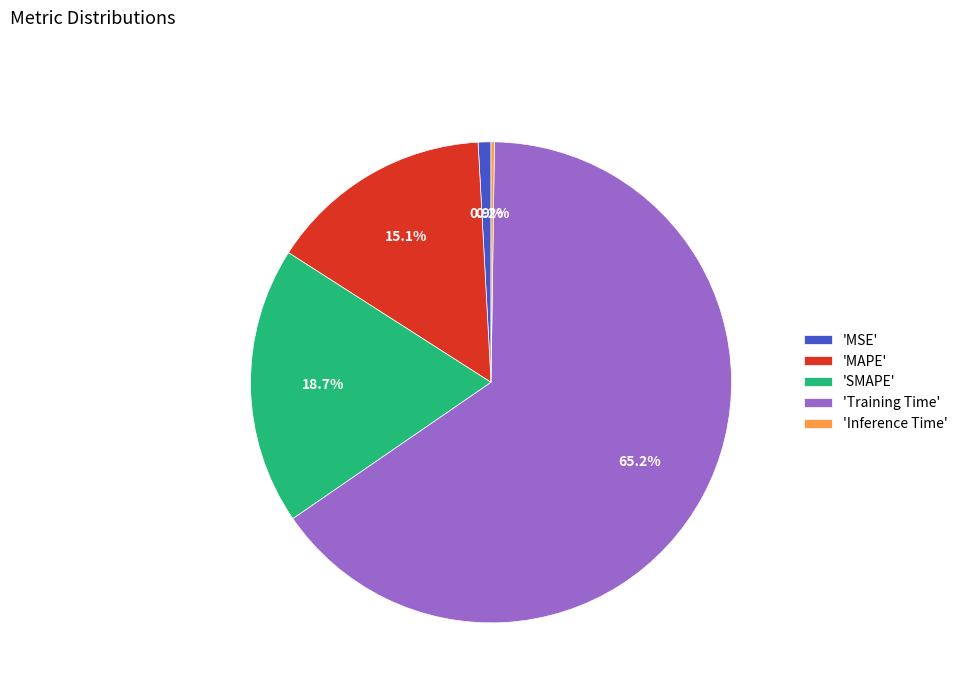

Between 'SMAPE' and 'MSE', which is larger?

'SMAPE'